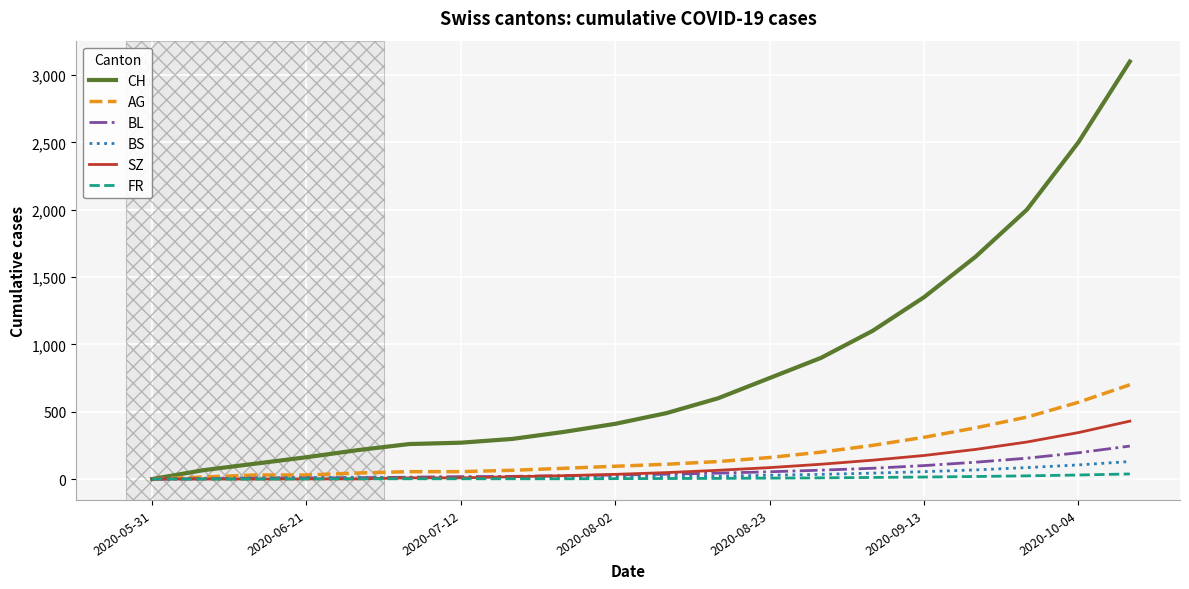

Which series has the largest range (max minus min)?

CH